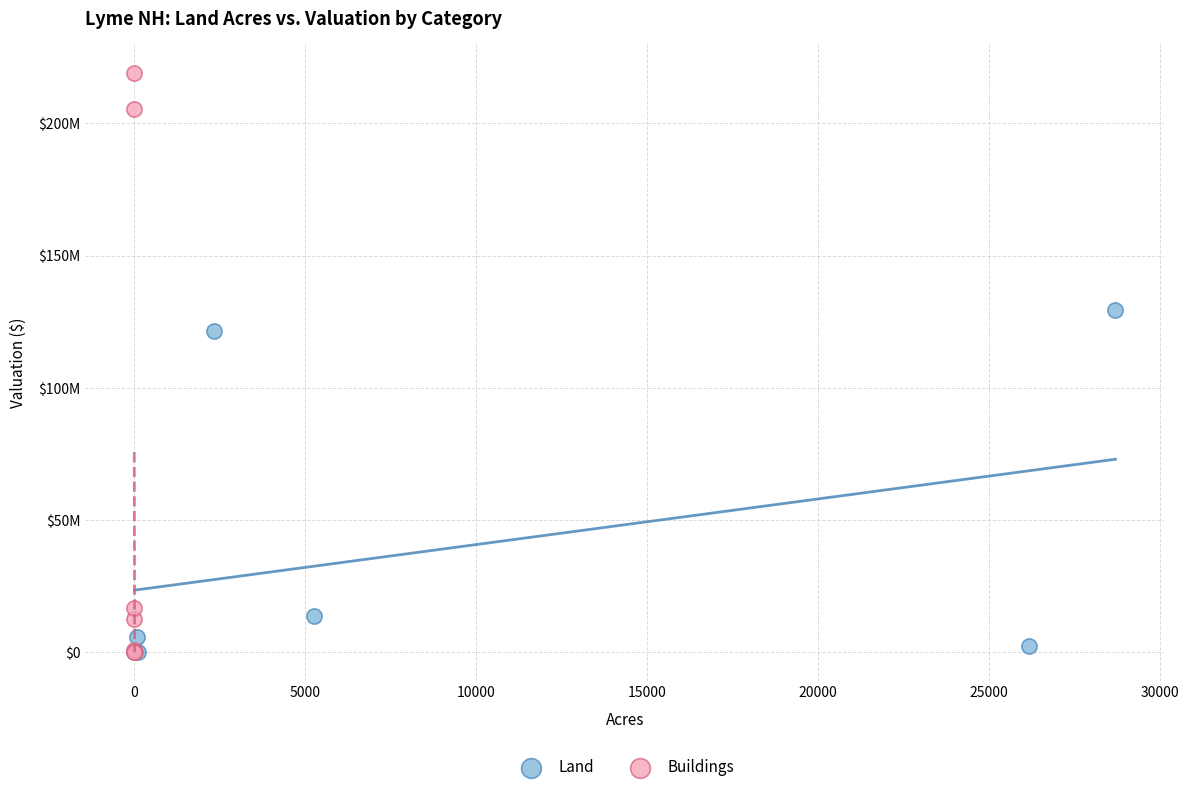

Which series reaches the maximum Y coordinate?

Buildings